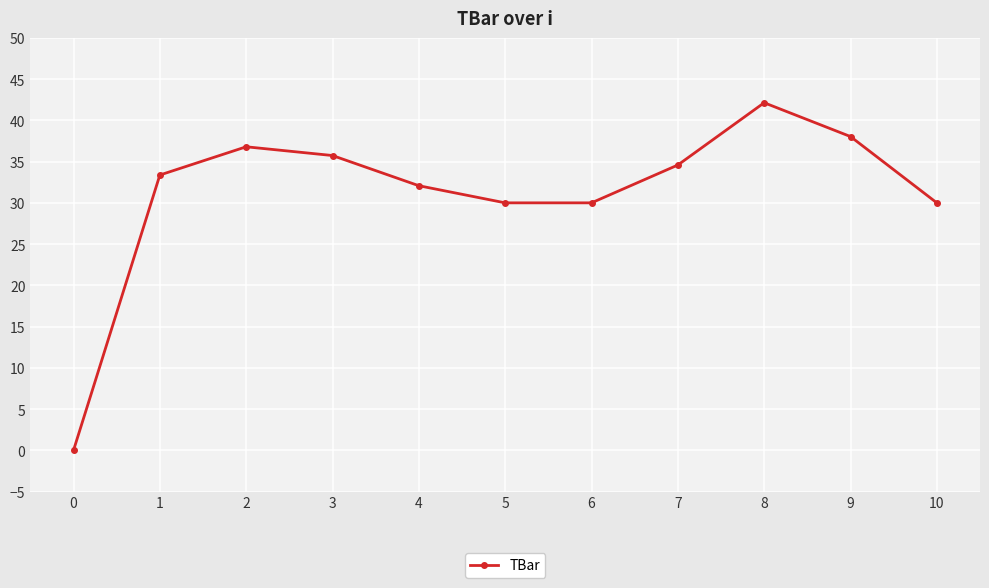

What is the average value?

31.2